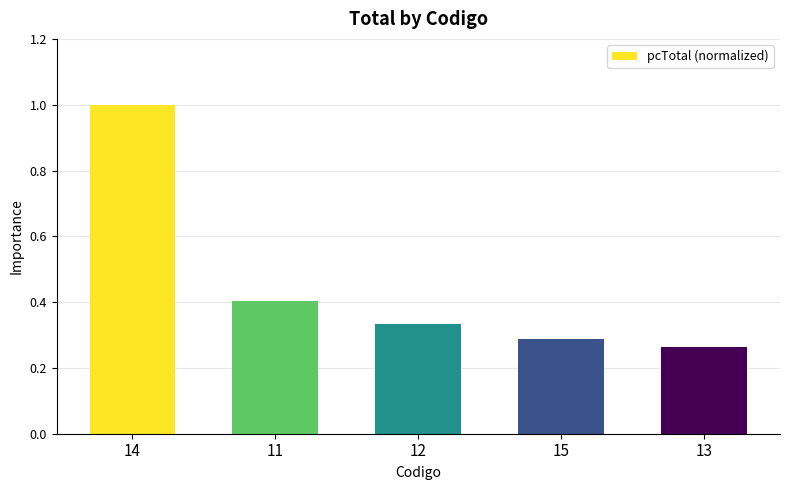

Does the chart contain any negative values?

No